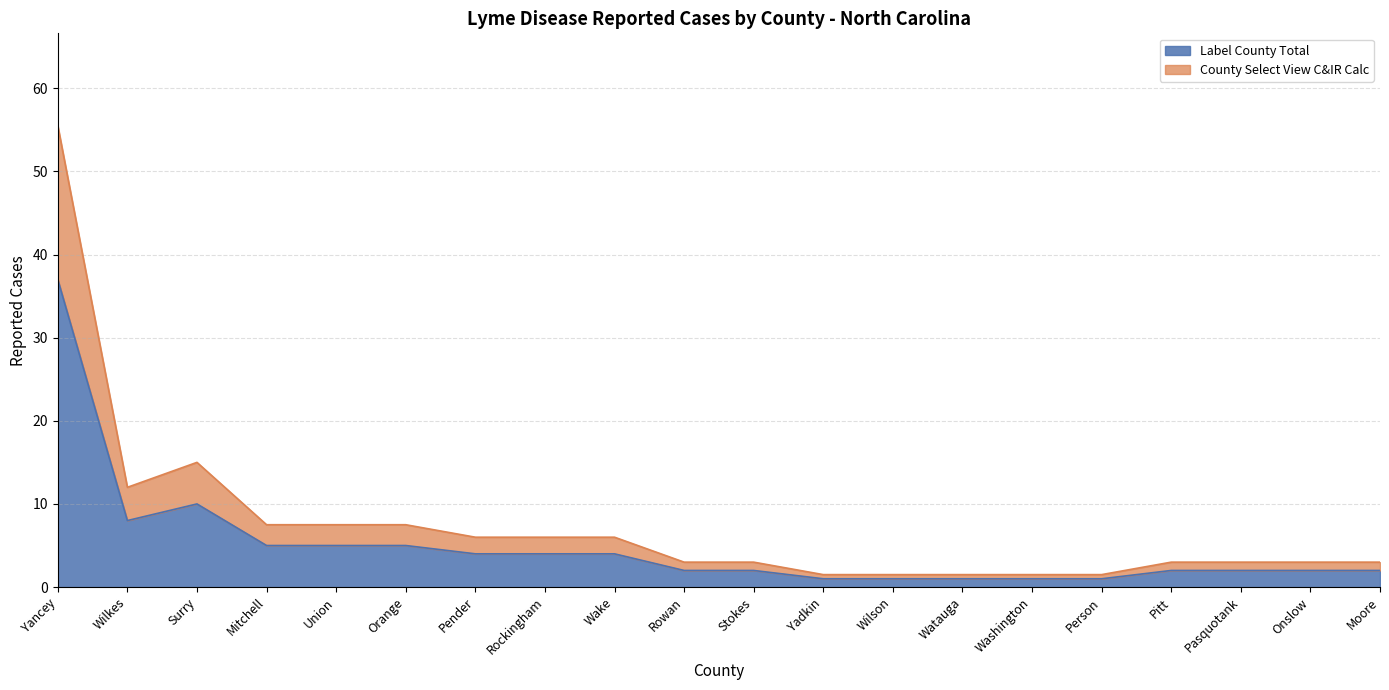

At which label is County Select View C&IR Calc closest to 19?

Surry